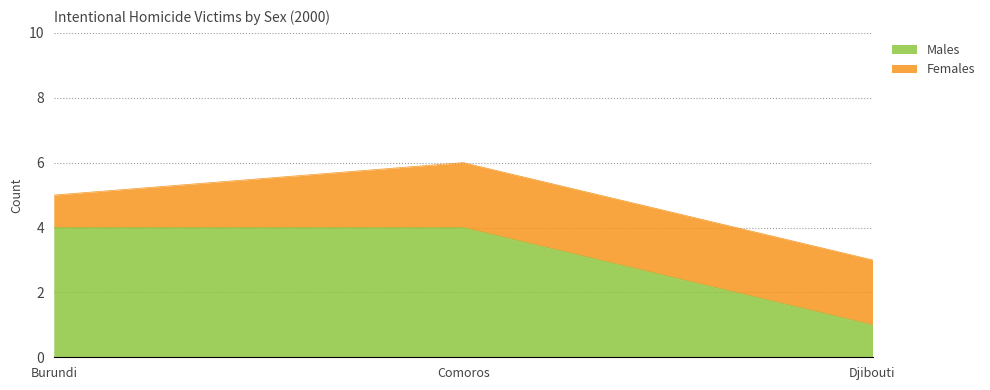

What is the difference between the maximum and minimum values?

3